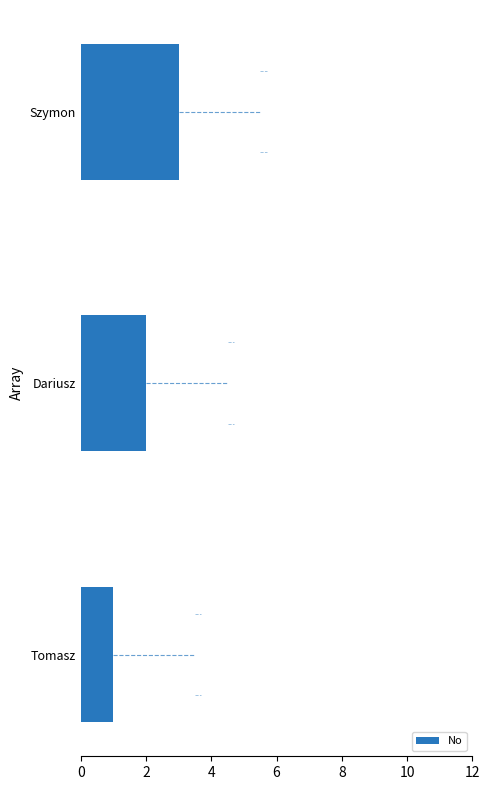

Approximately how many times larger is the value at Szymon compared to Tomasz?

3.0